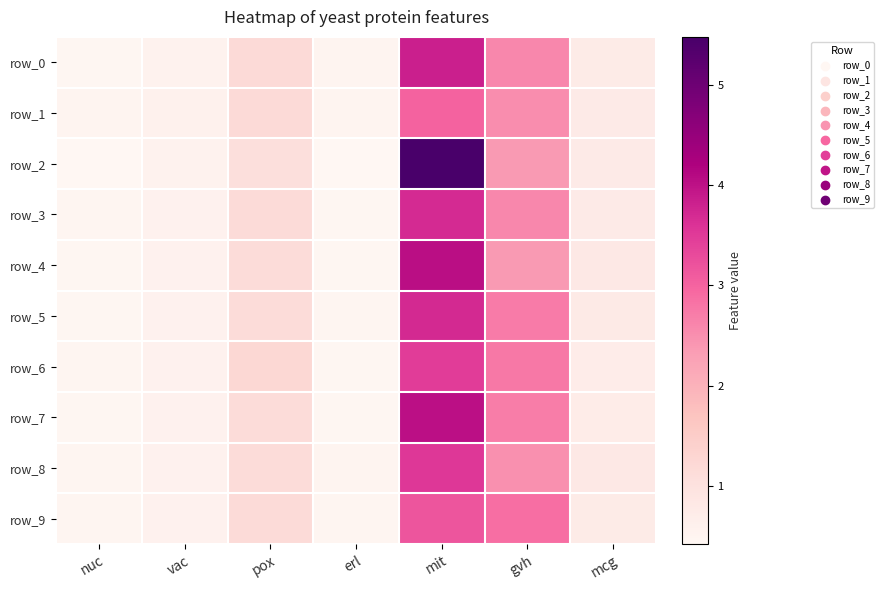

Rank the series at pox from highest to lowest value.

row_6, row_1, row_0, row_3, row_9, row_7, row_5, row_4, row_8, row_2